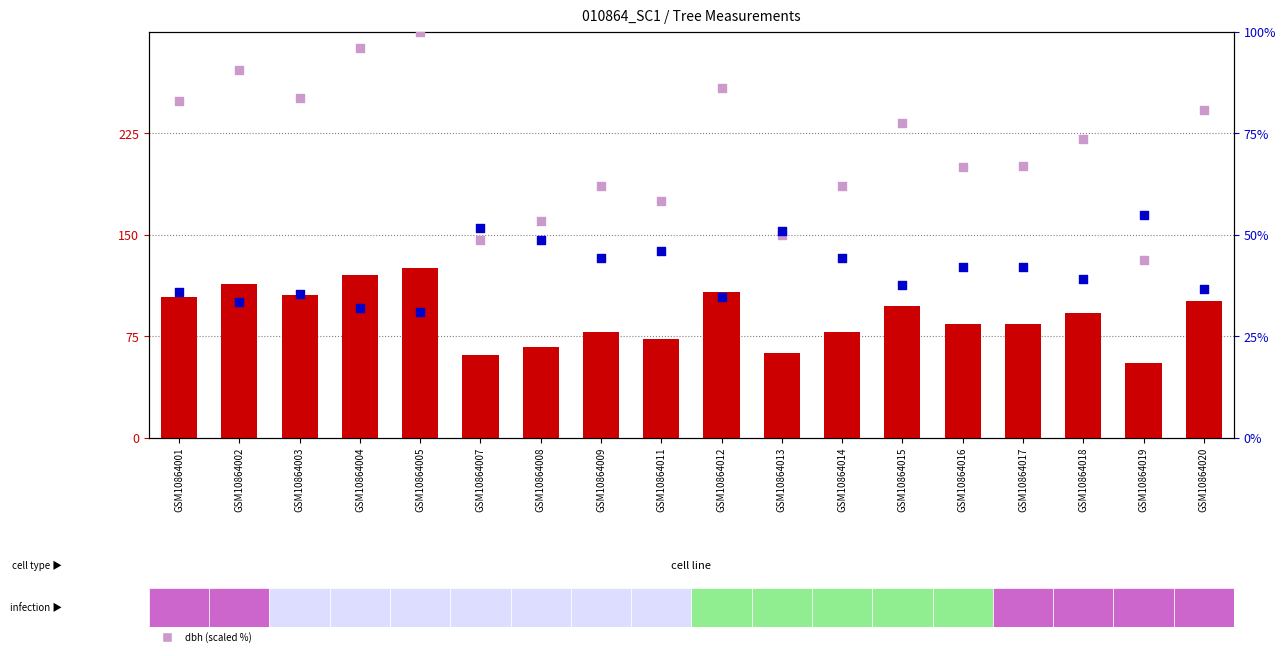

What are all the series names shown in the legend?

circunferencia_normal, esbeltez, dbh (scaled %)